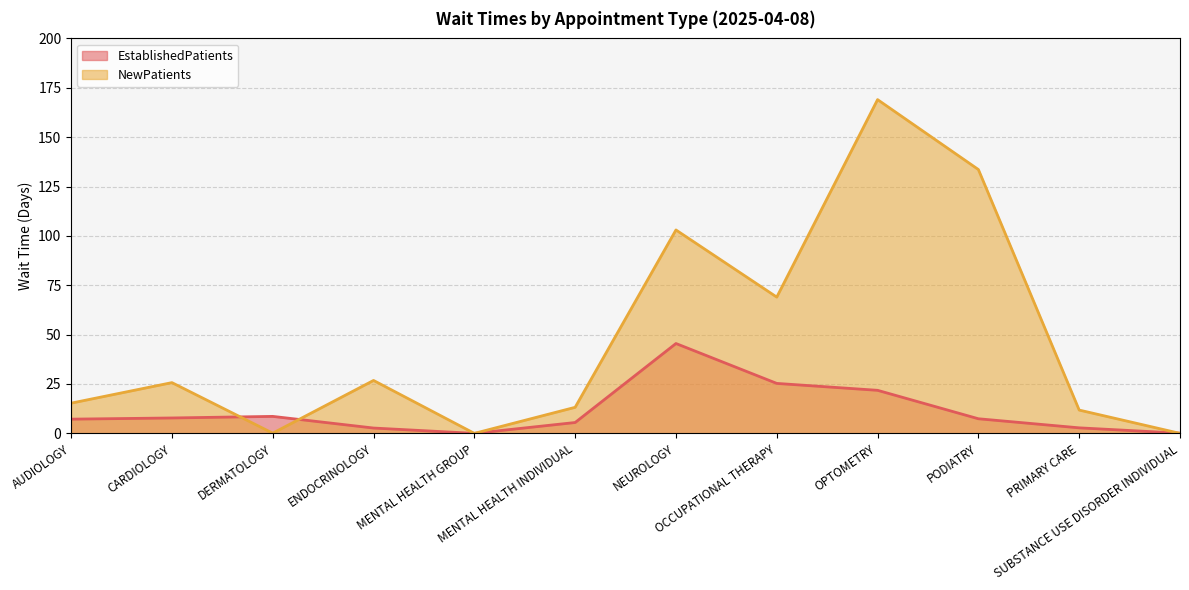

How many data points in EstablishedPatients are less than 7?

5